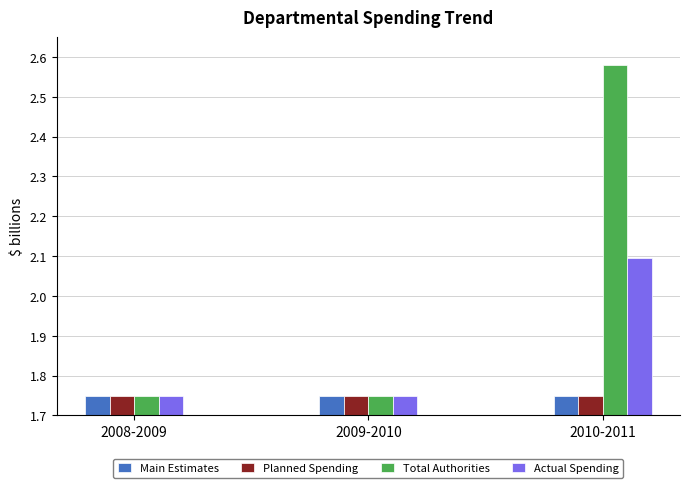

Which series changed the most between 2008-2009 and 2010-2011?

Total Authorities